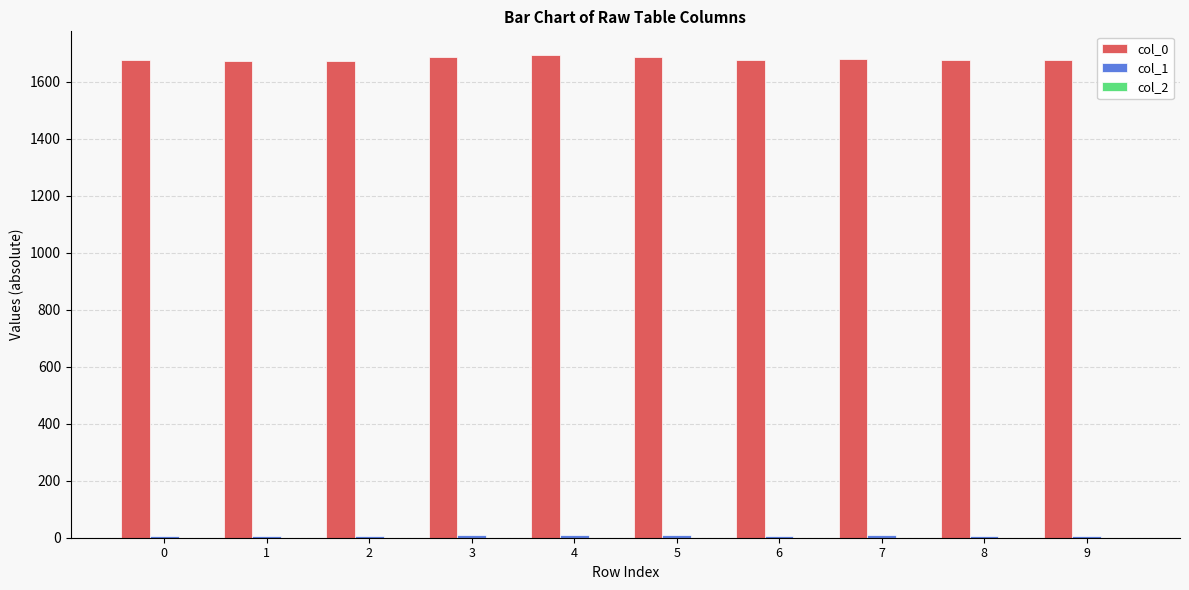

What is the greatest value displayed?

1692.1